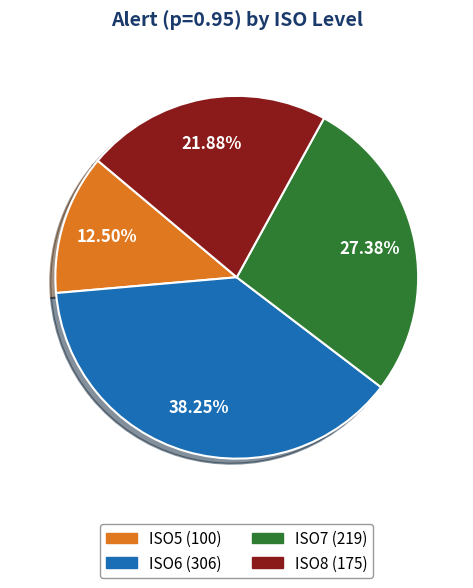

Which has a higher value, ISO6 or ISO7?

ISO6